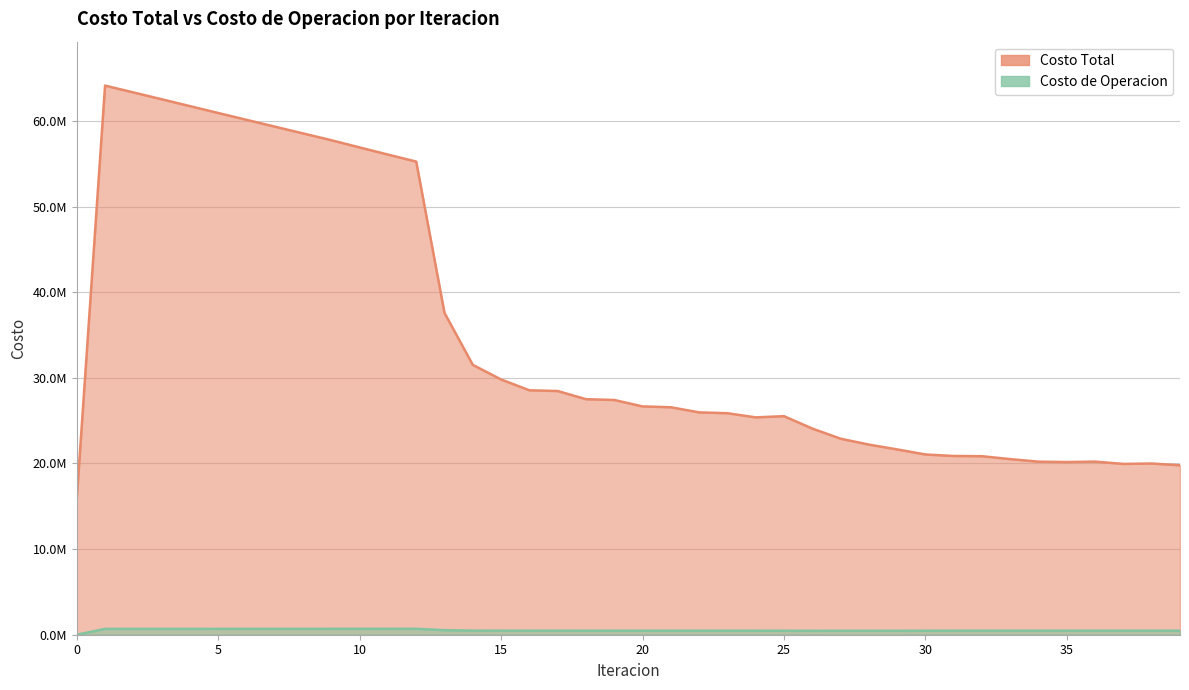

Which series changed the most between 2 and 9?

Costo Total